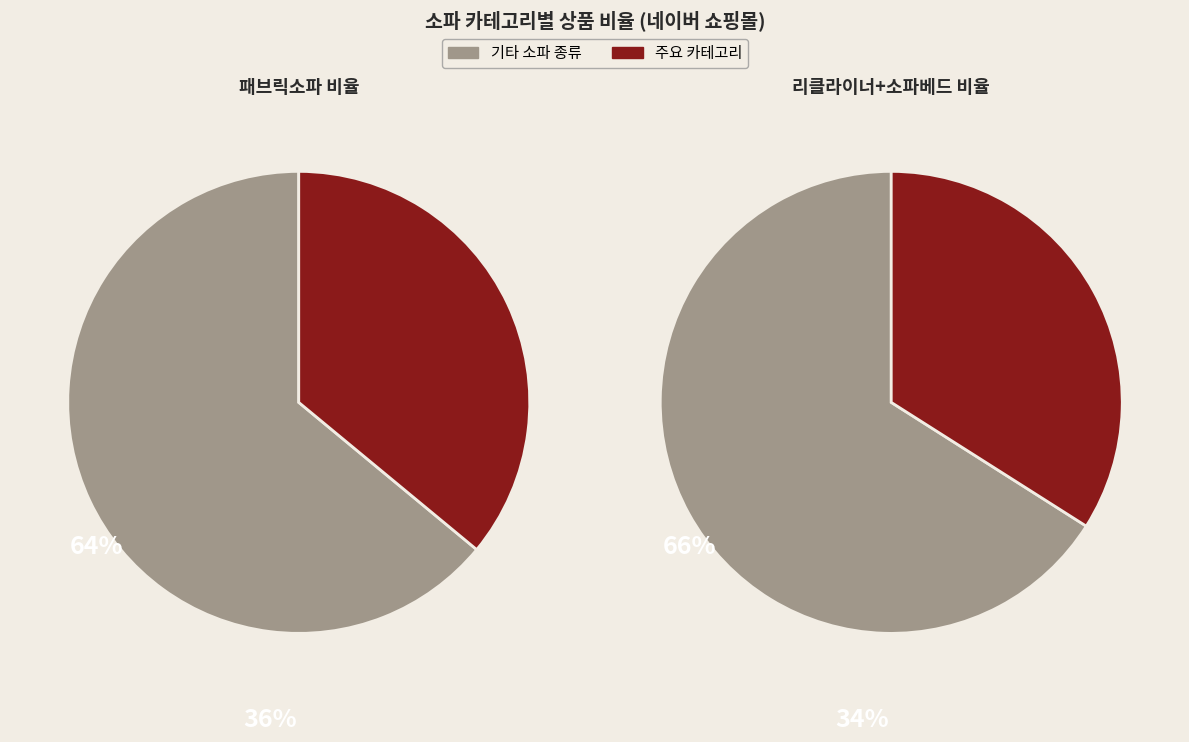

Does 패브릭소파 account for over 50% of the chart?

No